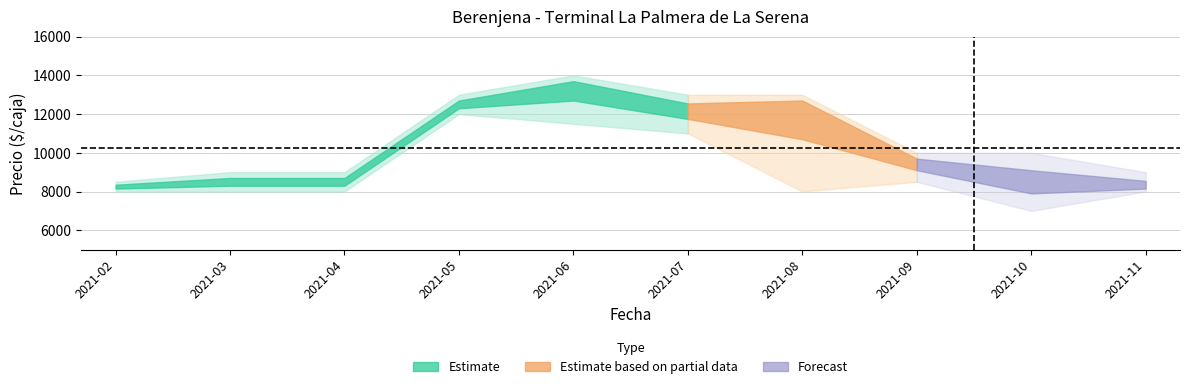

What is the difference between the maximum and minimum values in the Precio maximo series?

5500